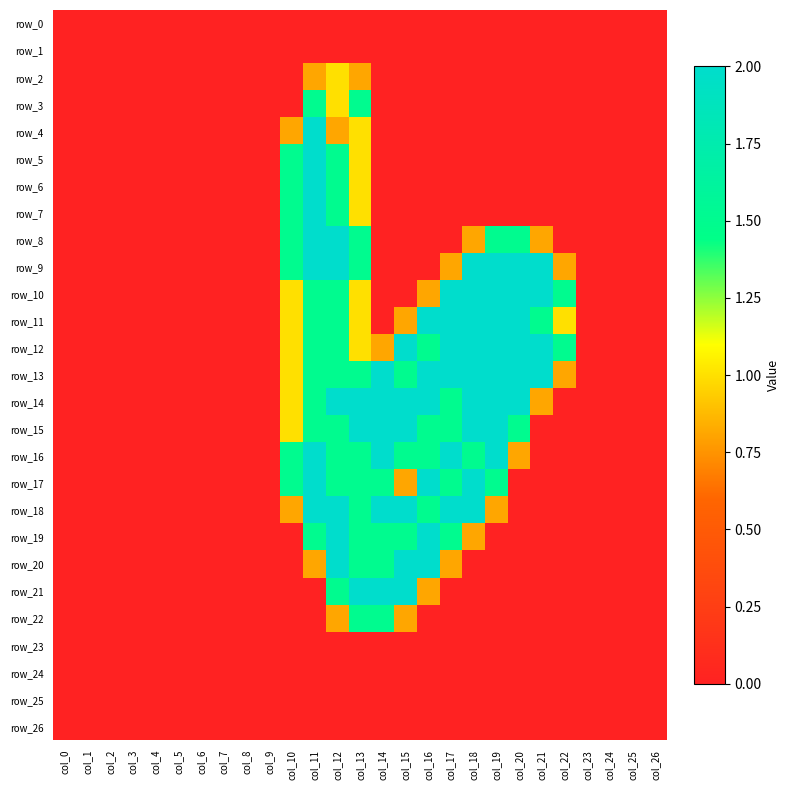

At which category is the sum across all series the highest?

col_12